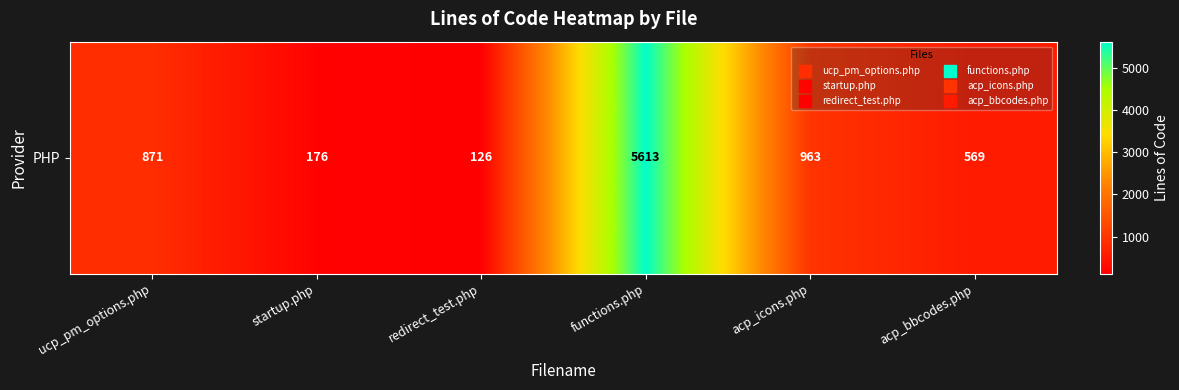

List the labels in order of value, largest first.

functions.php, acp_icons.php, ucp_pm_options.php, acp_bbcodes.php, startup.php, redirect_test.php